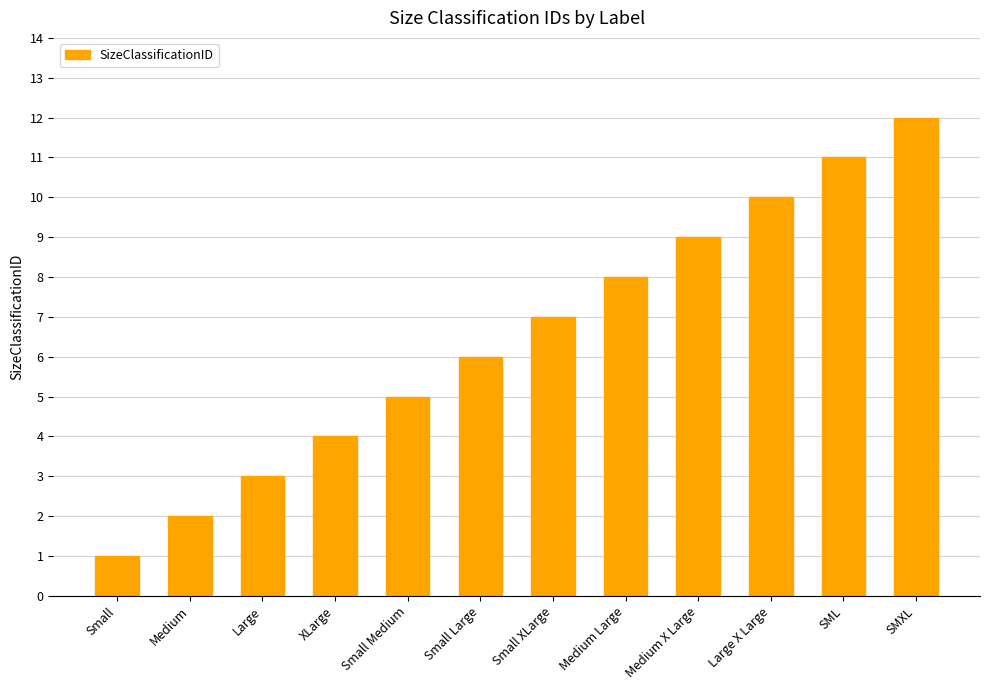

What is the label of the 10th bar from the left?

Large X Large